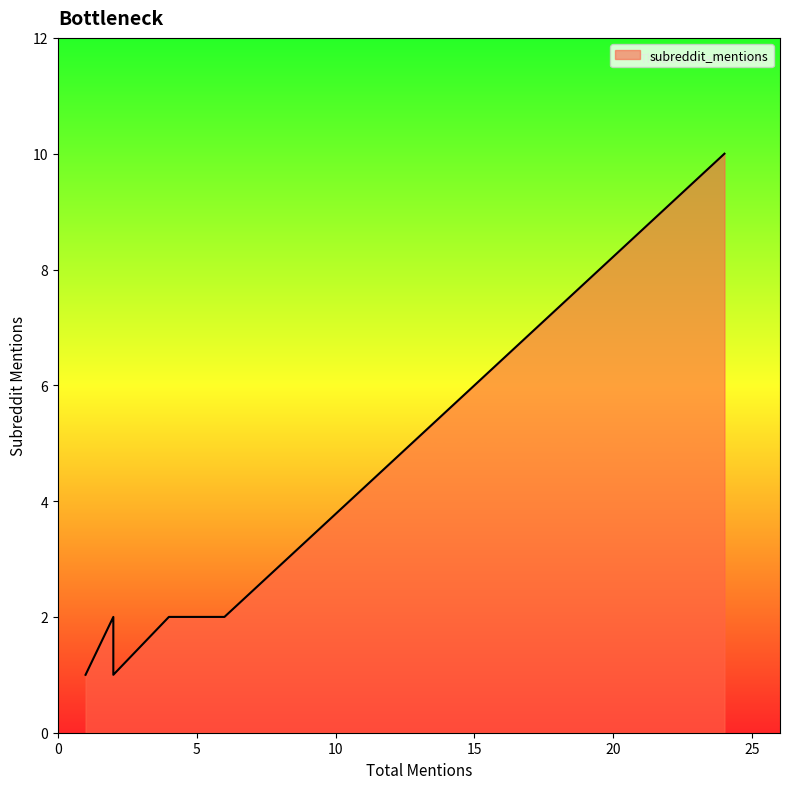

What is the label of the 19th point from the right?

5